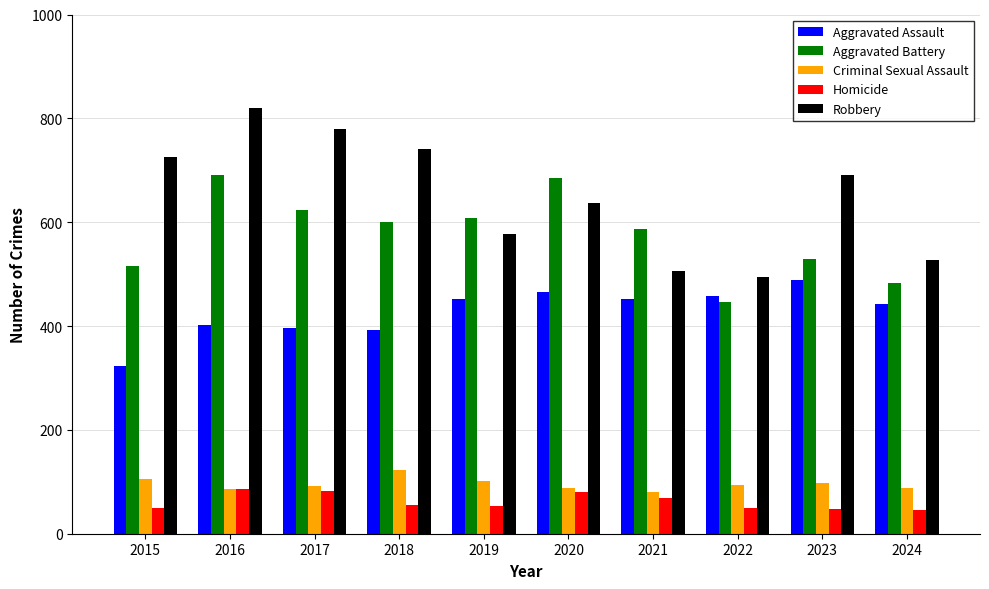

At which category does the chart reach its peak across all series?

2016